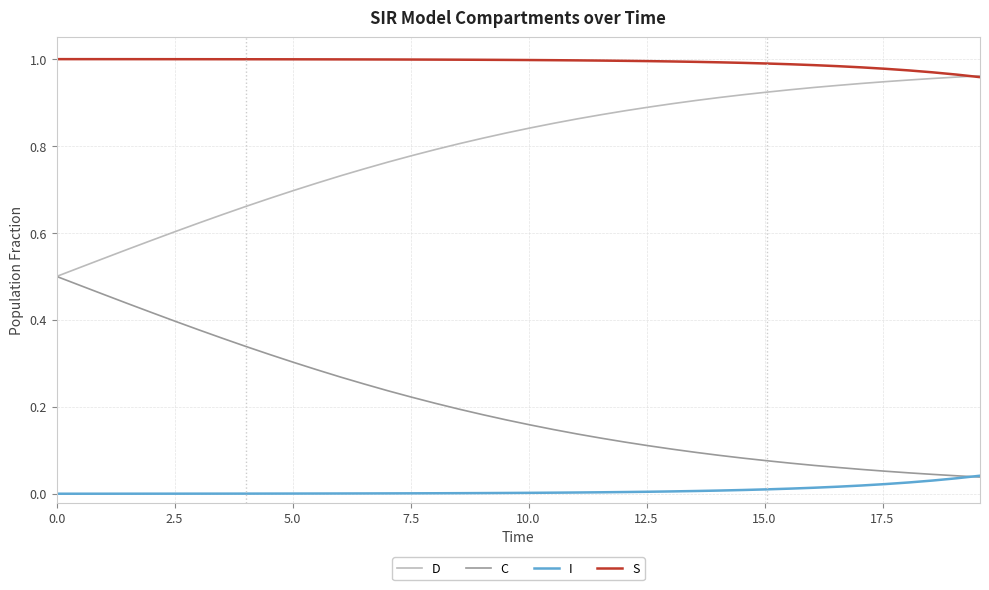

Does the chart have visible grid lines?

Yes